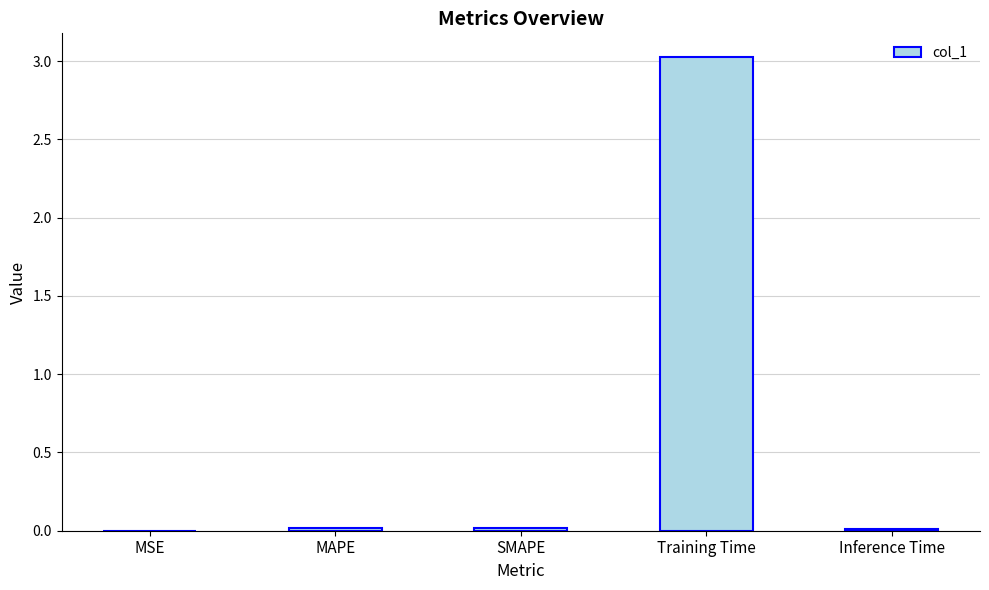

Are the bars horizontal?

No